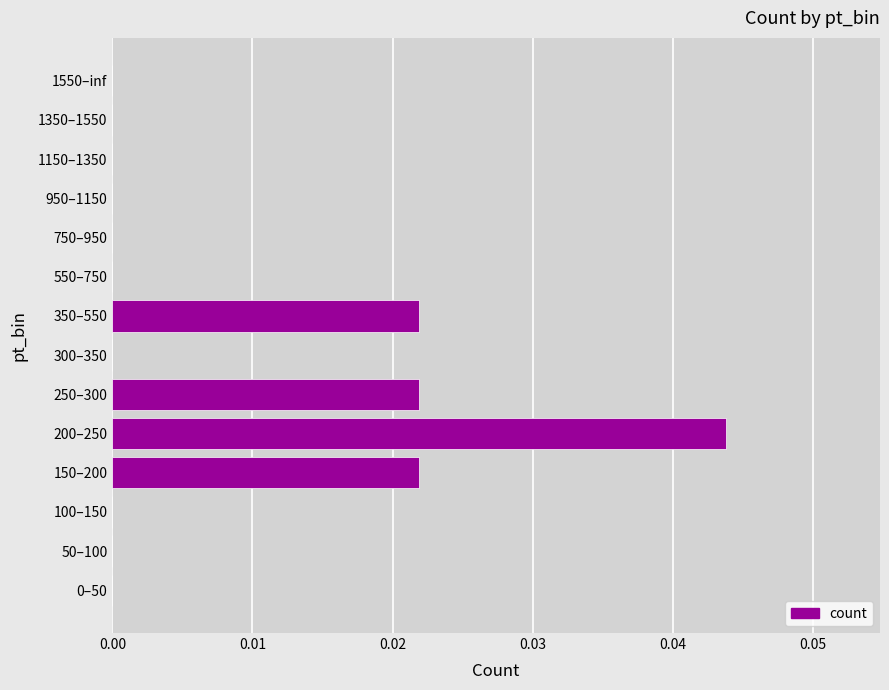

The value at 950–1150 is 0.0. True or false?

True